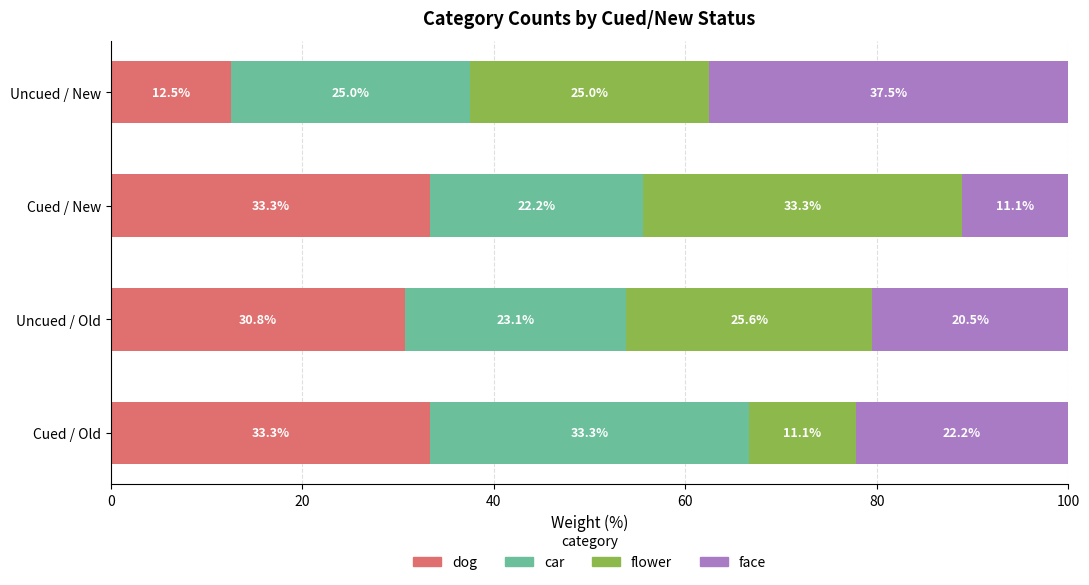

What is the minimum value for dog?

12.5